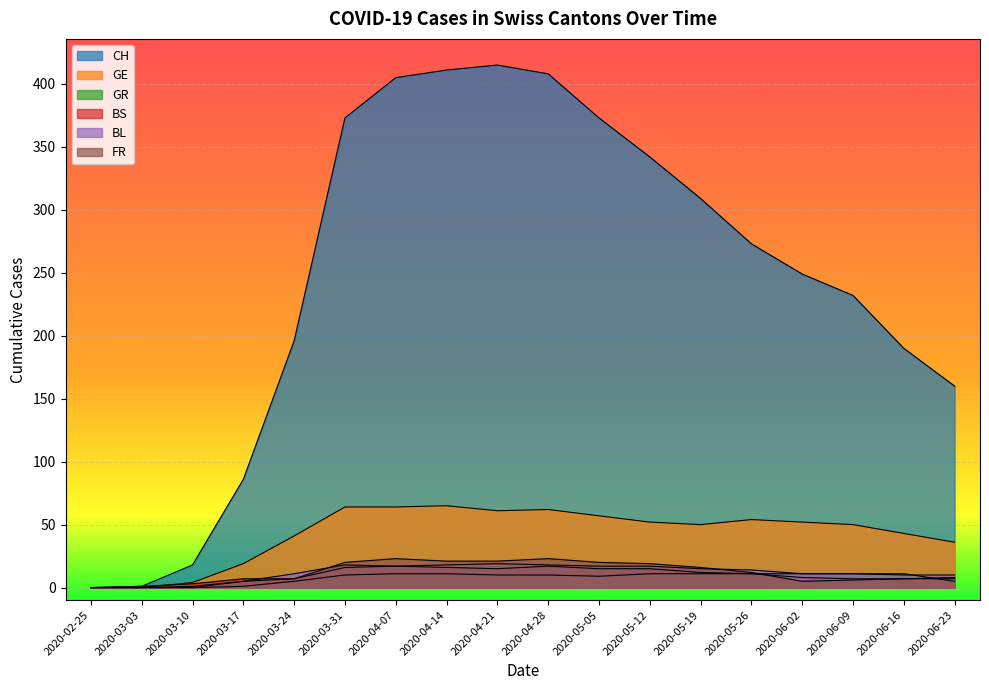

What is the difference between the highest and lowest values at 2020-04-07?

394